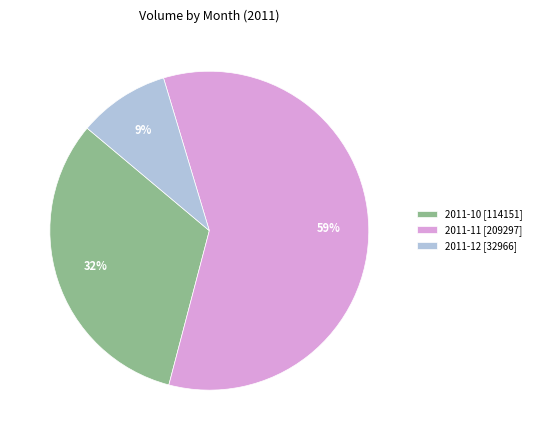

Is there a majority slice in this chart?

Yes